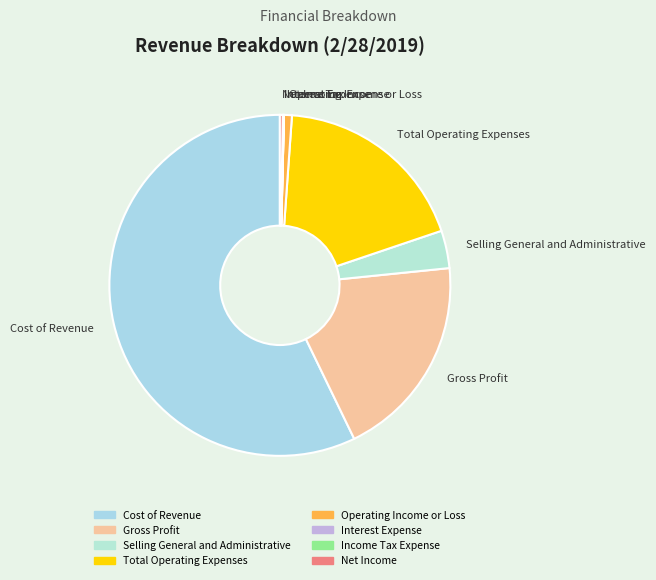

Which slice is the largest?

Cost of Revenue